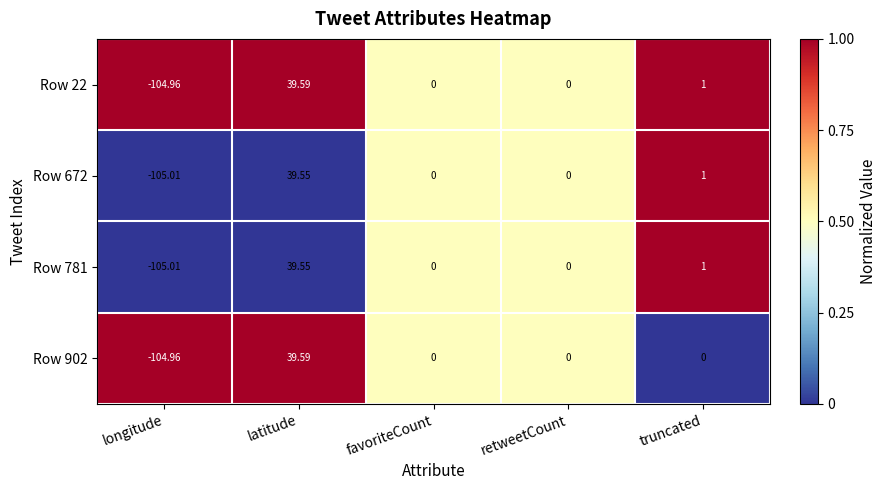

Is the value of Row 22 at truncated greater than the value of Row 781 at retweetCount?

Yes